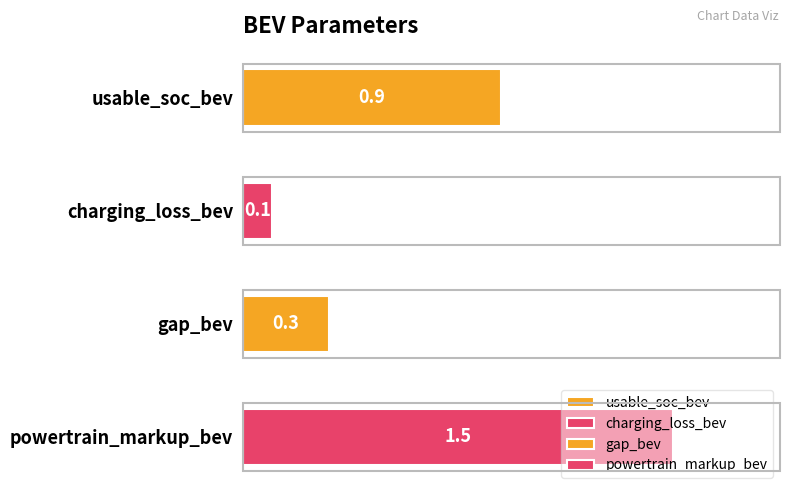

What is the label of the 1st bar from the left?

usable_soc_bev